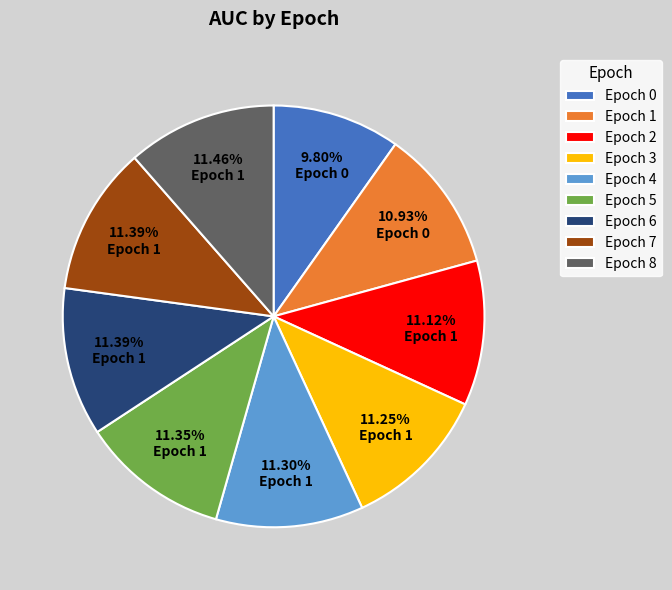

Which category has the smallest portion of the pie?

Epoch 0